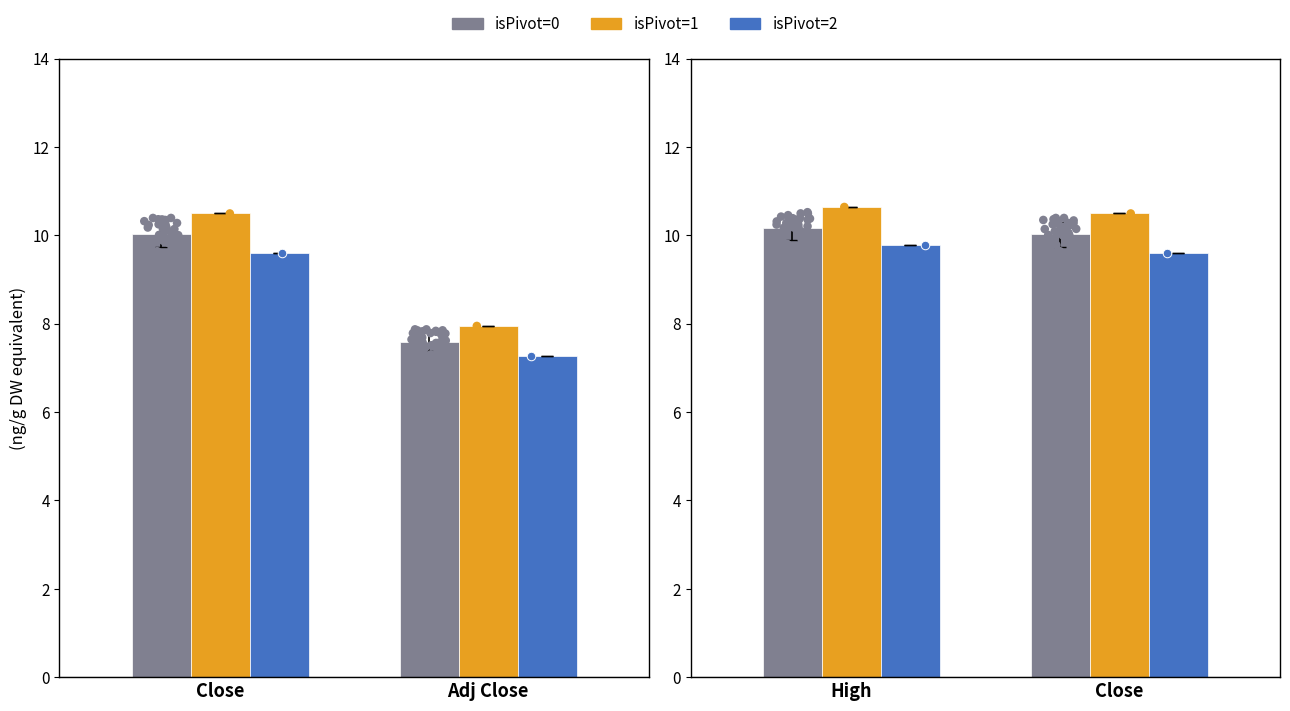

Which series contains the lowest Y value?

isPivot=2